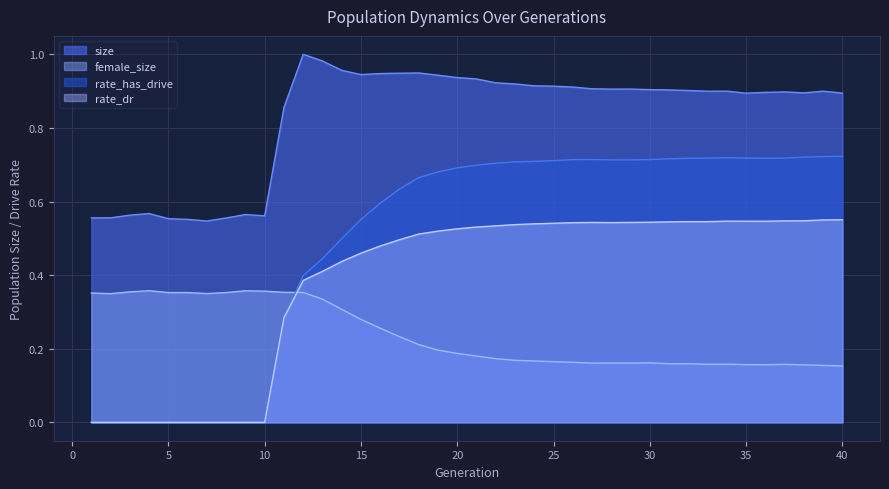

How many interior local peaks does the rate_has_drive series have?

2